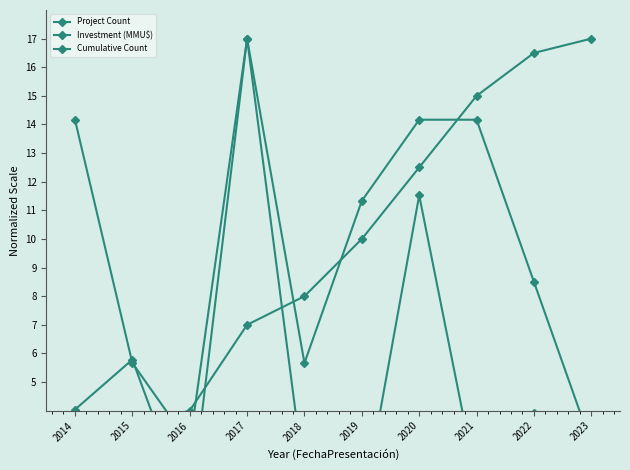

Is the value of Cumulative Count at 2017 greater than the value of Investment (MMU$) at 2017?

No